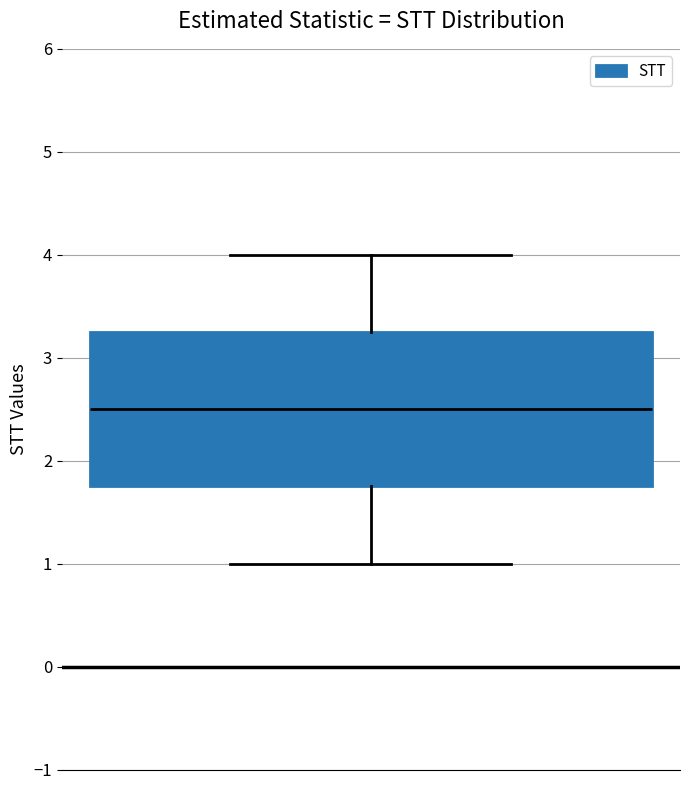

Transcribe this box plot: give where the median line is, the range the box spans, and where the two whiskers end, as read against the y-axis. The values are not printed on the chart, so give them approximately, as read against the axis.

median 2.5, box 1.8 to 3.3, whiskers 1.0 to 4.0